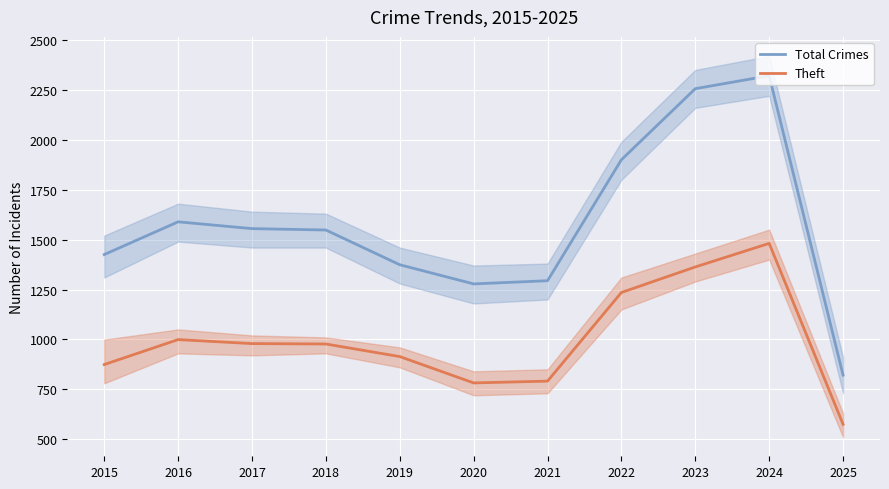

Reading right to left, extract all data points from this chart.

Total Crimes: 821	2321	2256	1900	1294	1278	1374	1548	1555	1589	1425
Theft: 575	1481	1363	1235	791	782	914	977	979	999	874